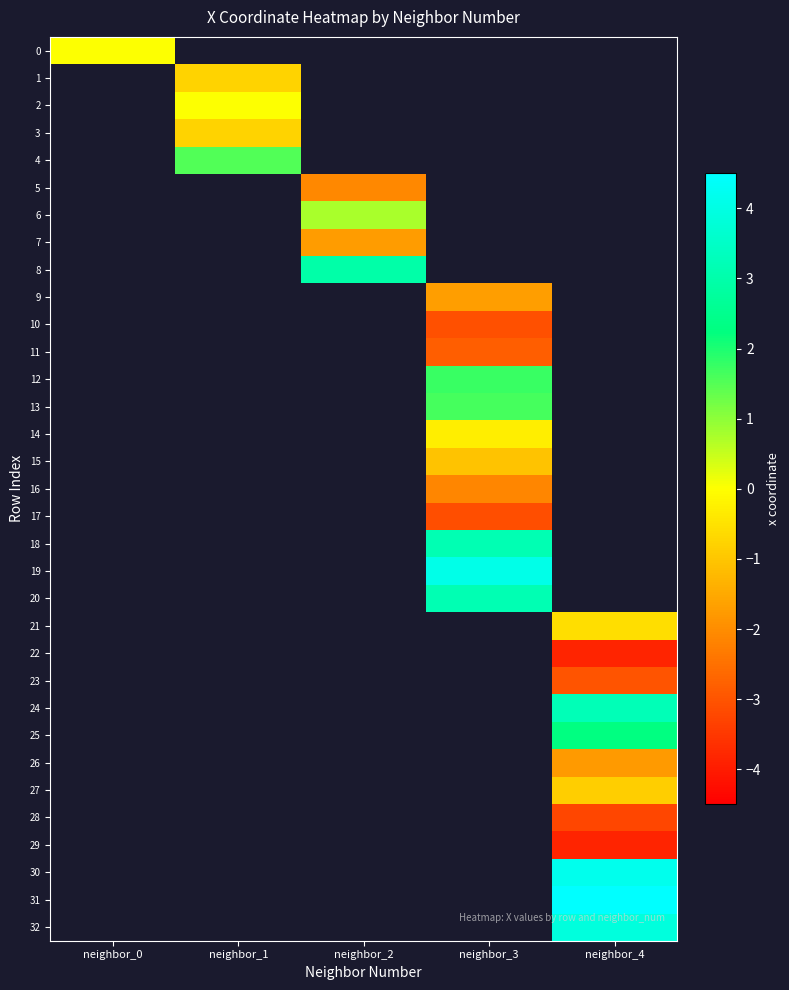

Which has a higher value, neighbor_0 or neighbor_3?

neighbor_3